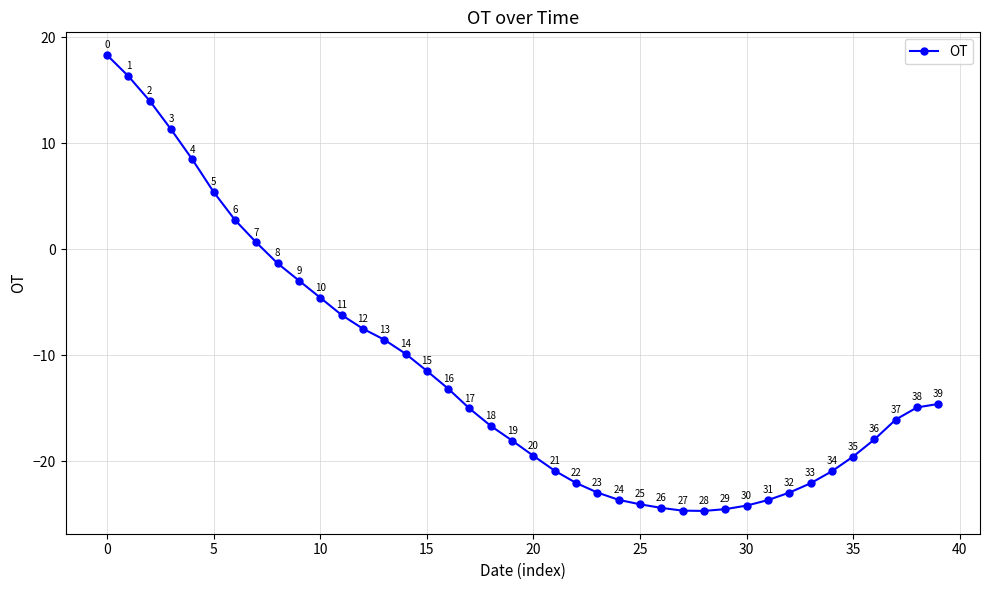

What is the minimum value shown in the chart?

-24.7